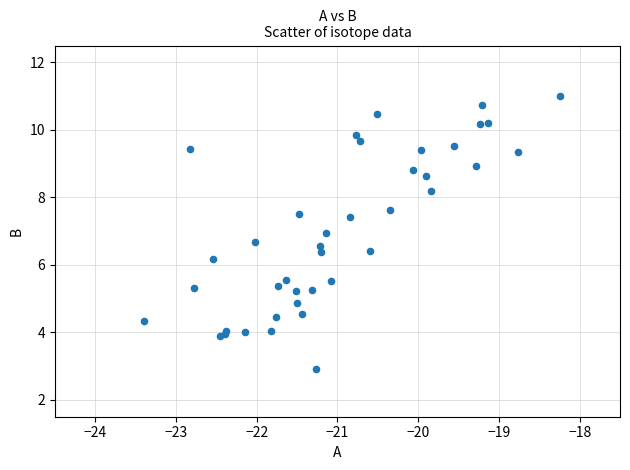

What Y value in the scatter plot is closest to 6?

6.2